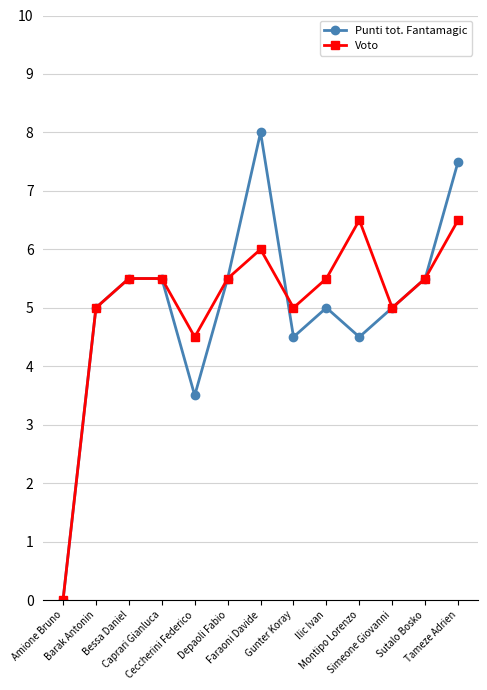

Is it true that Voto equals 3.8 at Tameze Adrien?

False